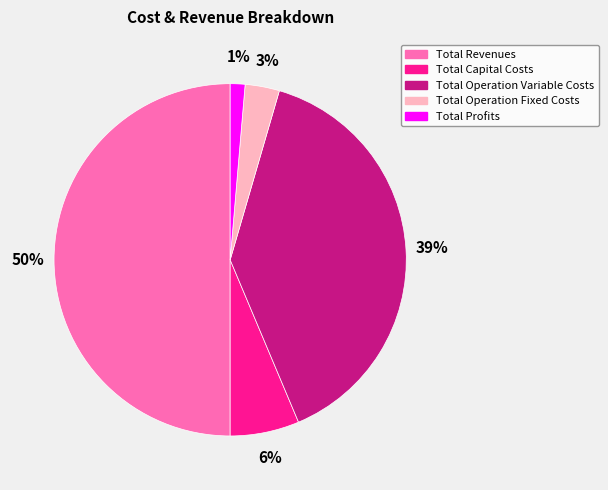

How many slices are in this pie chart?

5